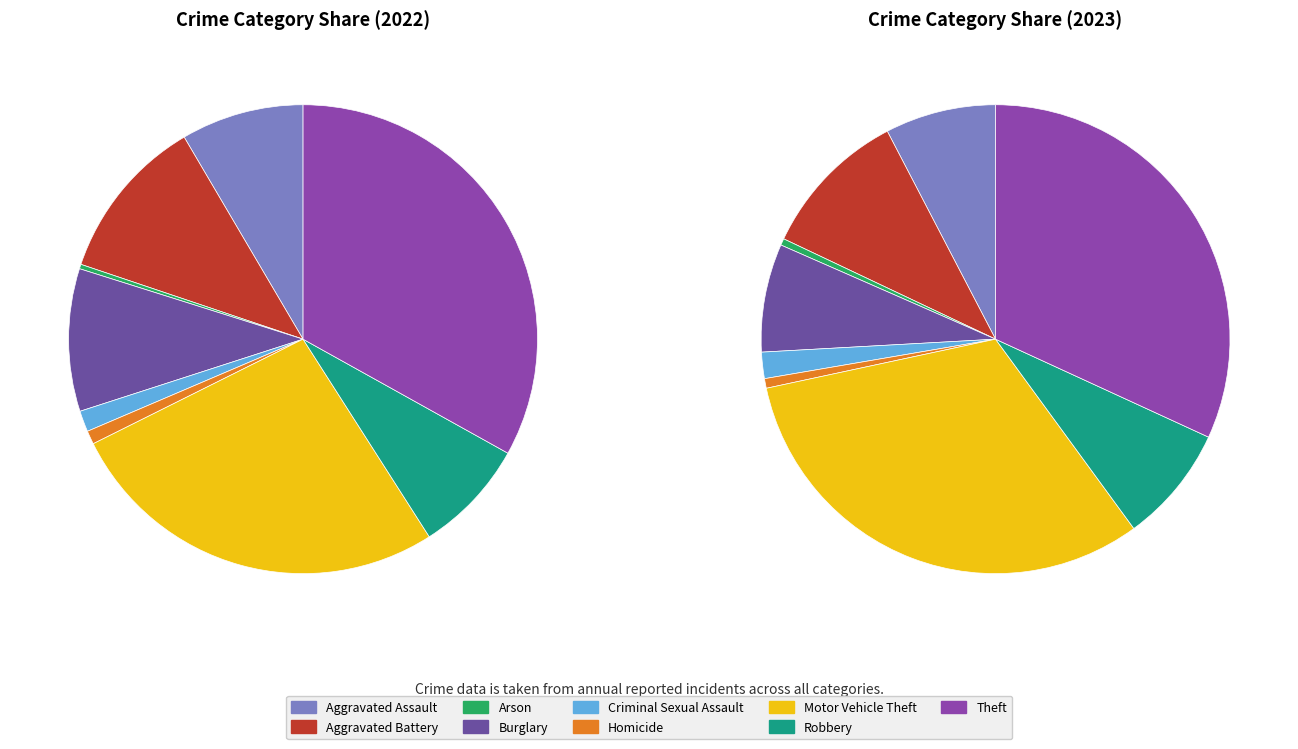

What percentage is the Aggravated Battery slice, to the nearest percent?

10%